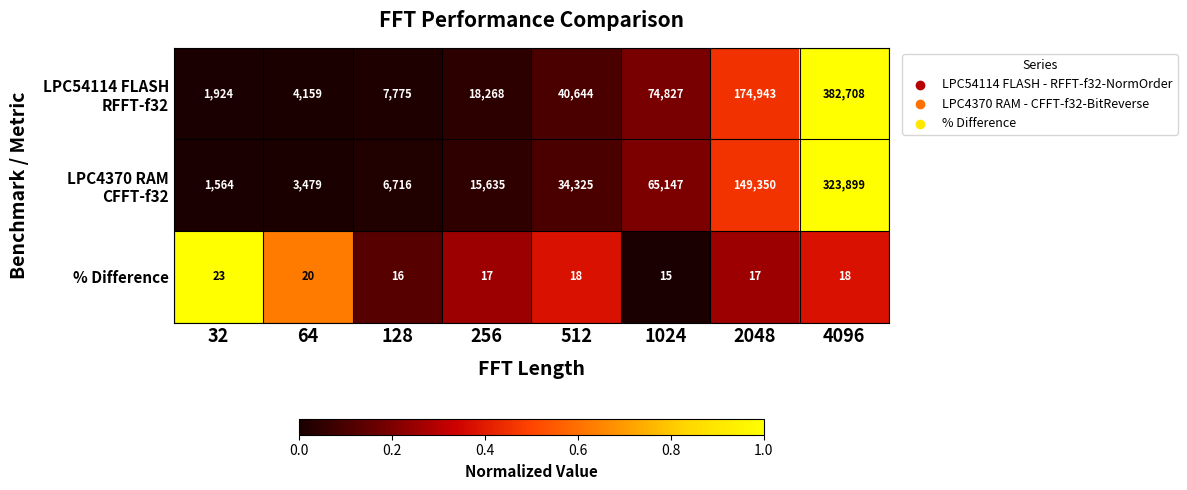

How many % Difference values are between 17 and 20?

5